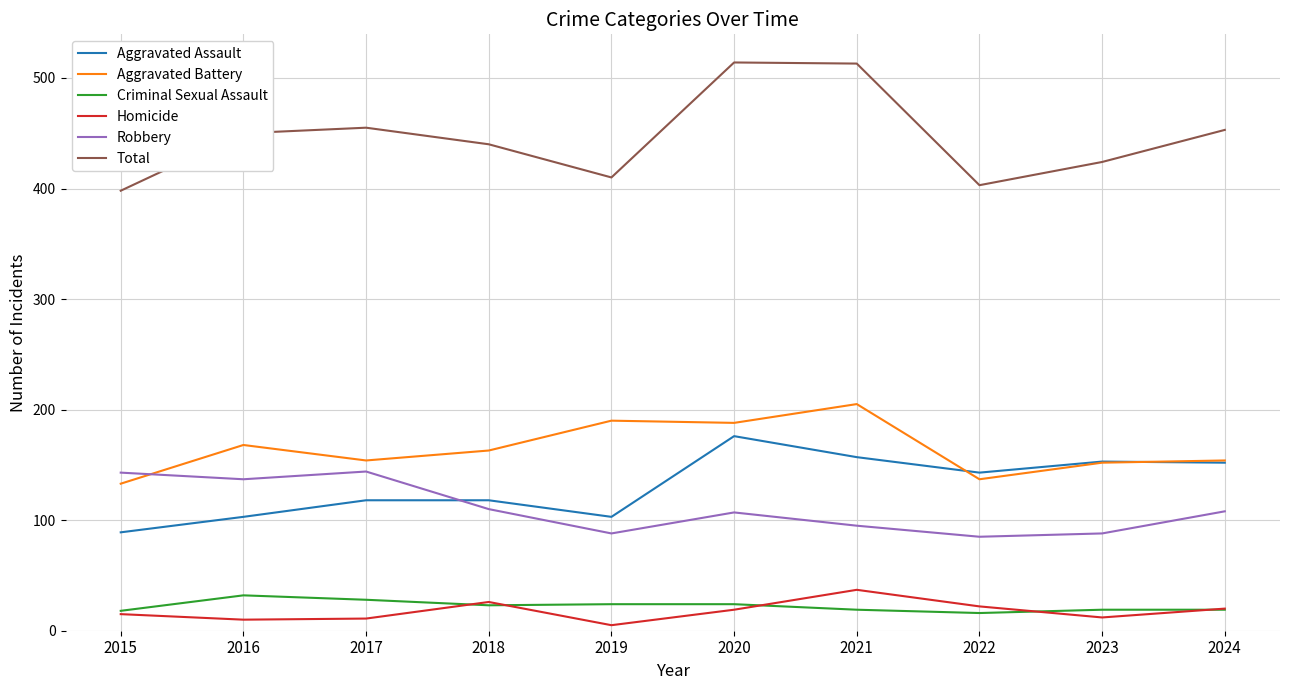

What are all the series names shown in the legend?

Aggravated Assault, Aggravated Battery, Criminal Sexual Assault, Homicide, Robbery, Total